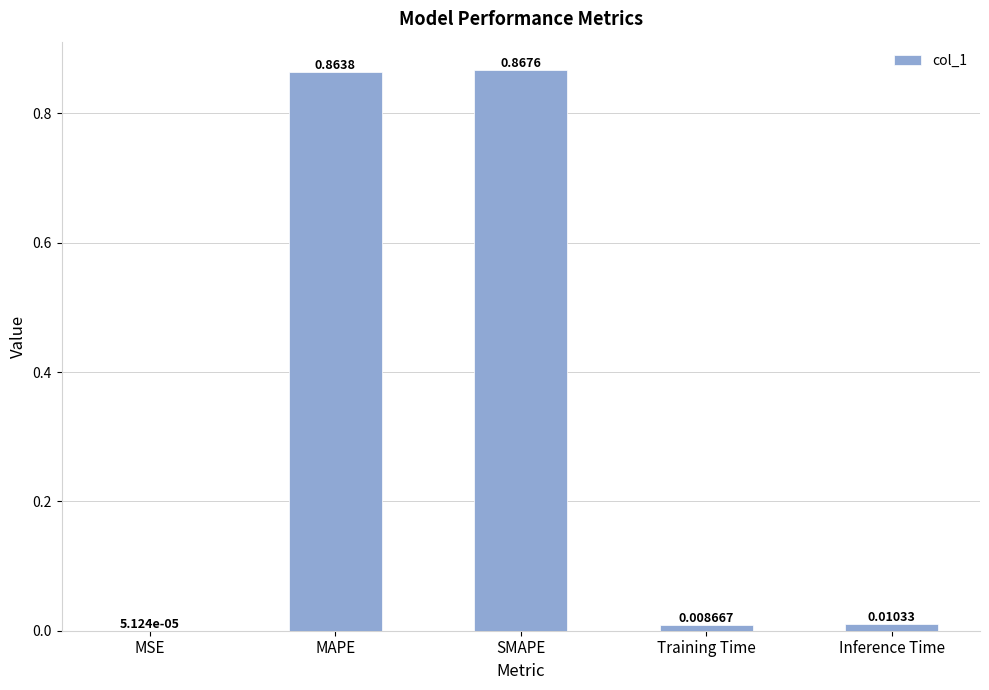

Are the bars horizontal?

No